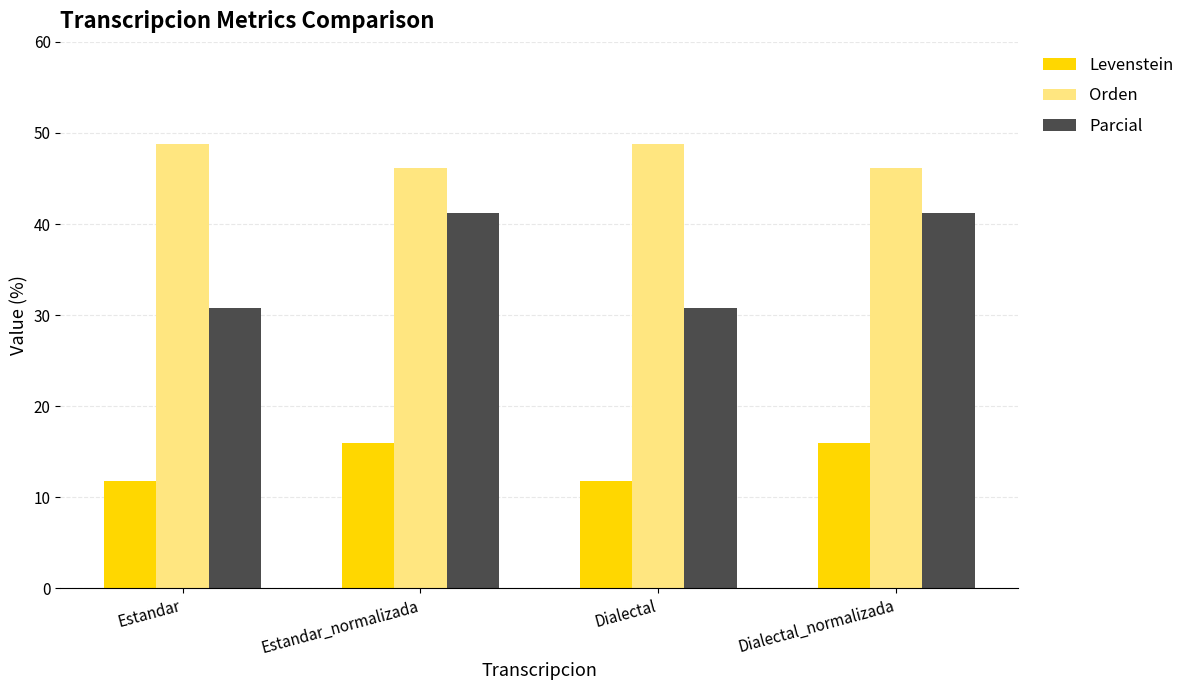

What are all the series names shown in the legend?

Levenstein, Orden, Parcial